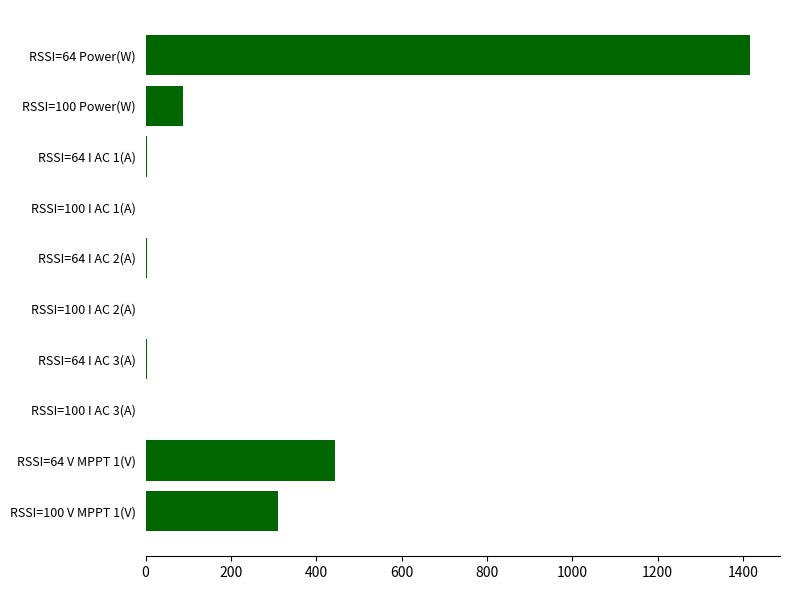

What is the sum of all values?

2273.7